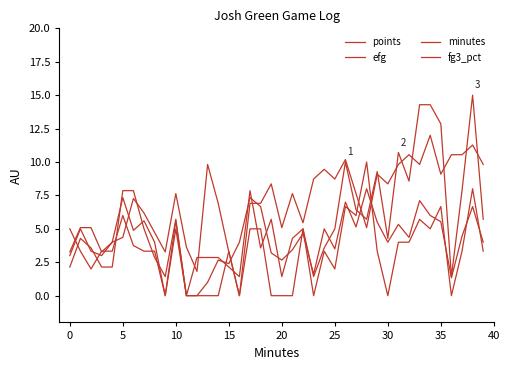

How many times do minutes and points cross each other?

14